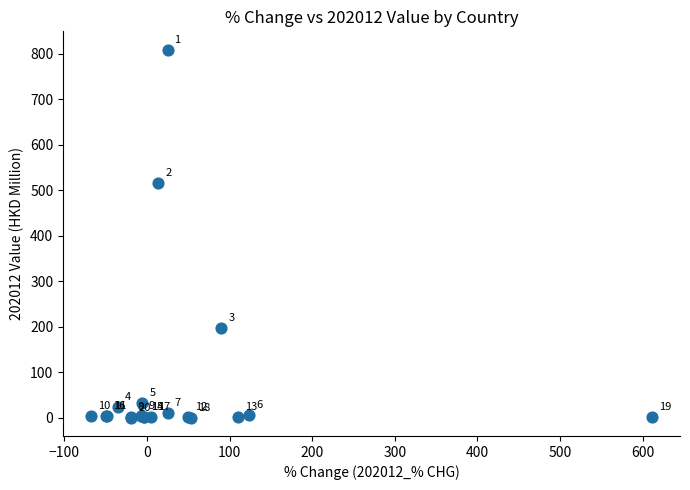

What Y value in the scatter plot is closest to 404?

515.1